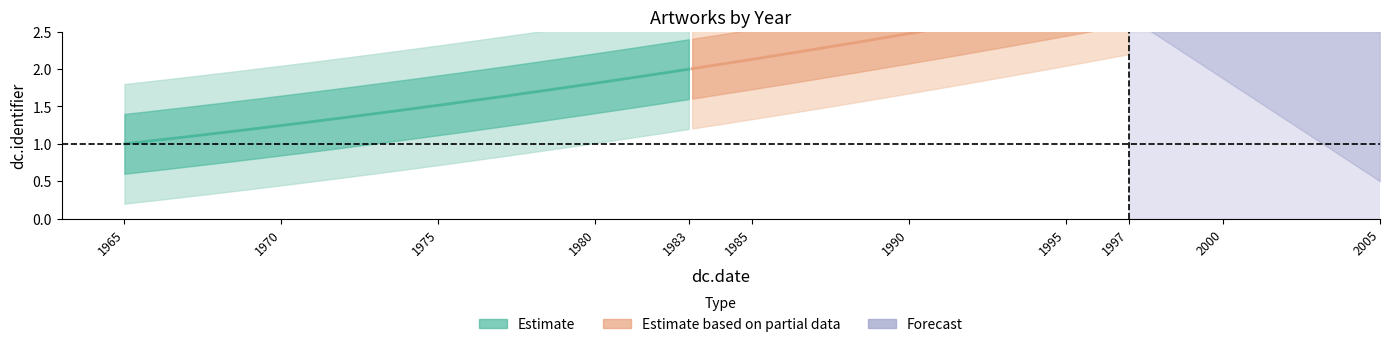

At which category does the chart reach its minimum across all series?

1965